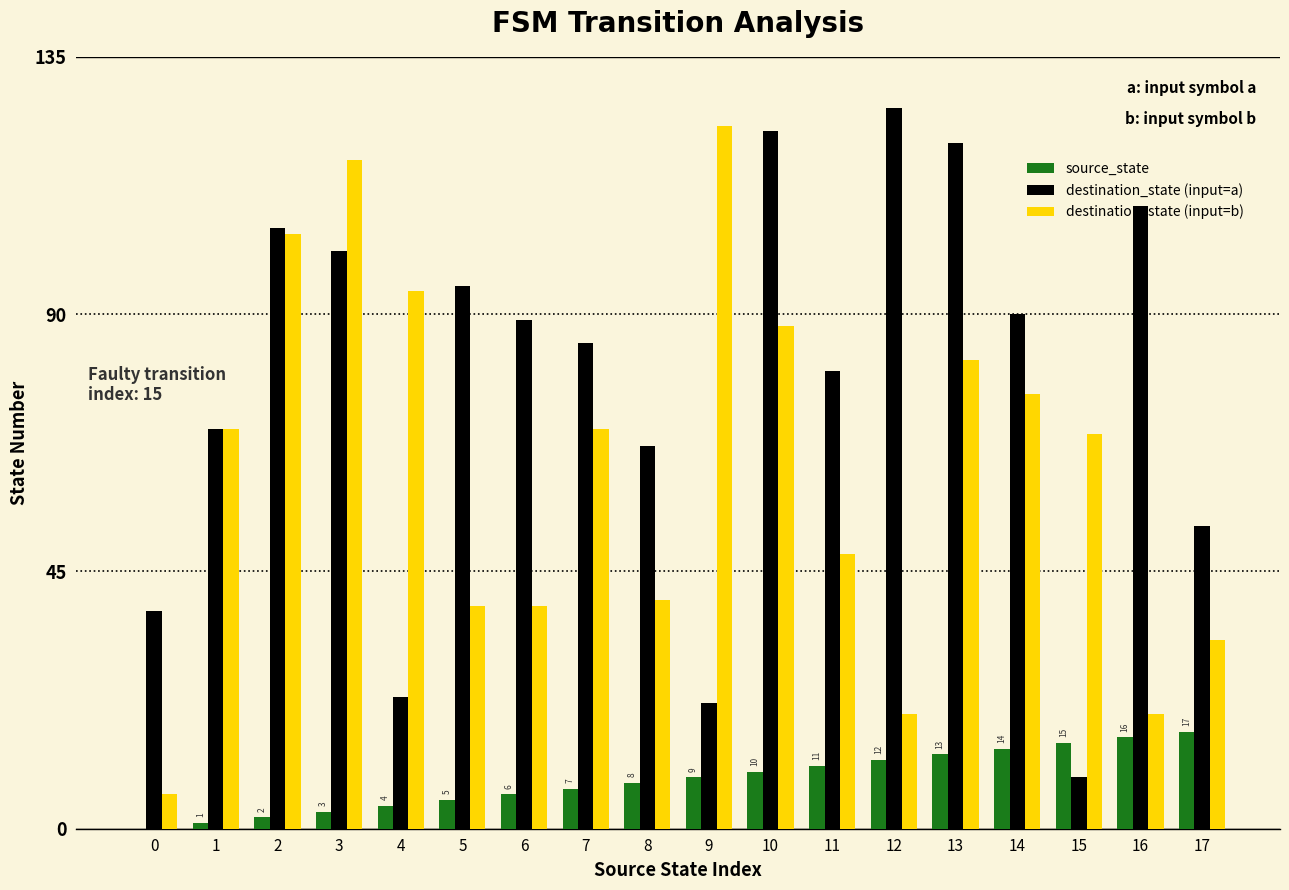

The value of destination_state (input=a) at 8 is 67. True or false?

True